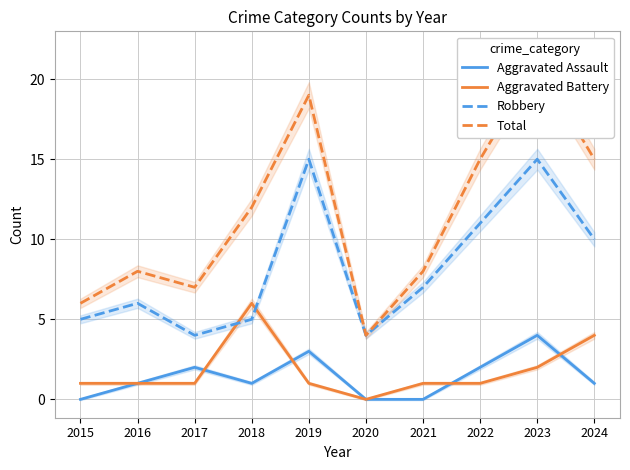

What is the spread (max minus min) of values at 2016?

7